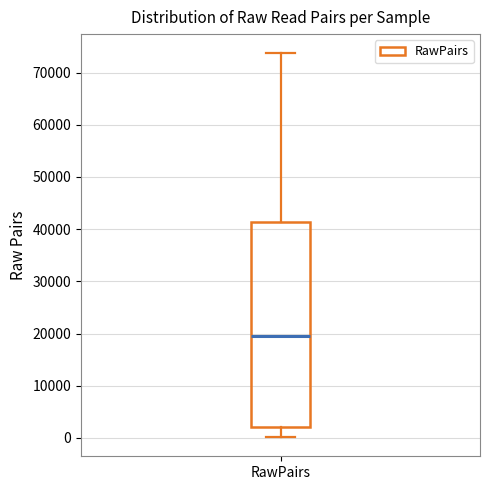

Where is the upper edge of the box for RawPairs on the y-axis? The values are not printed on the chart, so give them approximately, as read against the axis.

41000